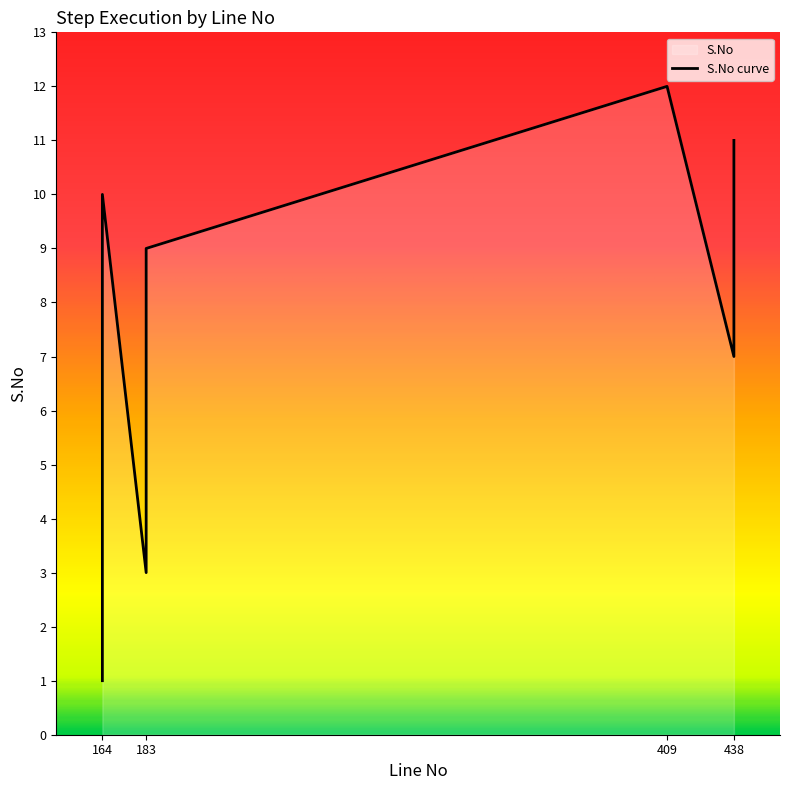

List the labels in order of value, smallest first.

164, 164, 183, 164, 183, 164, 438, 164, 183, 164, 438, 409